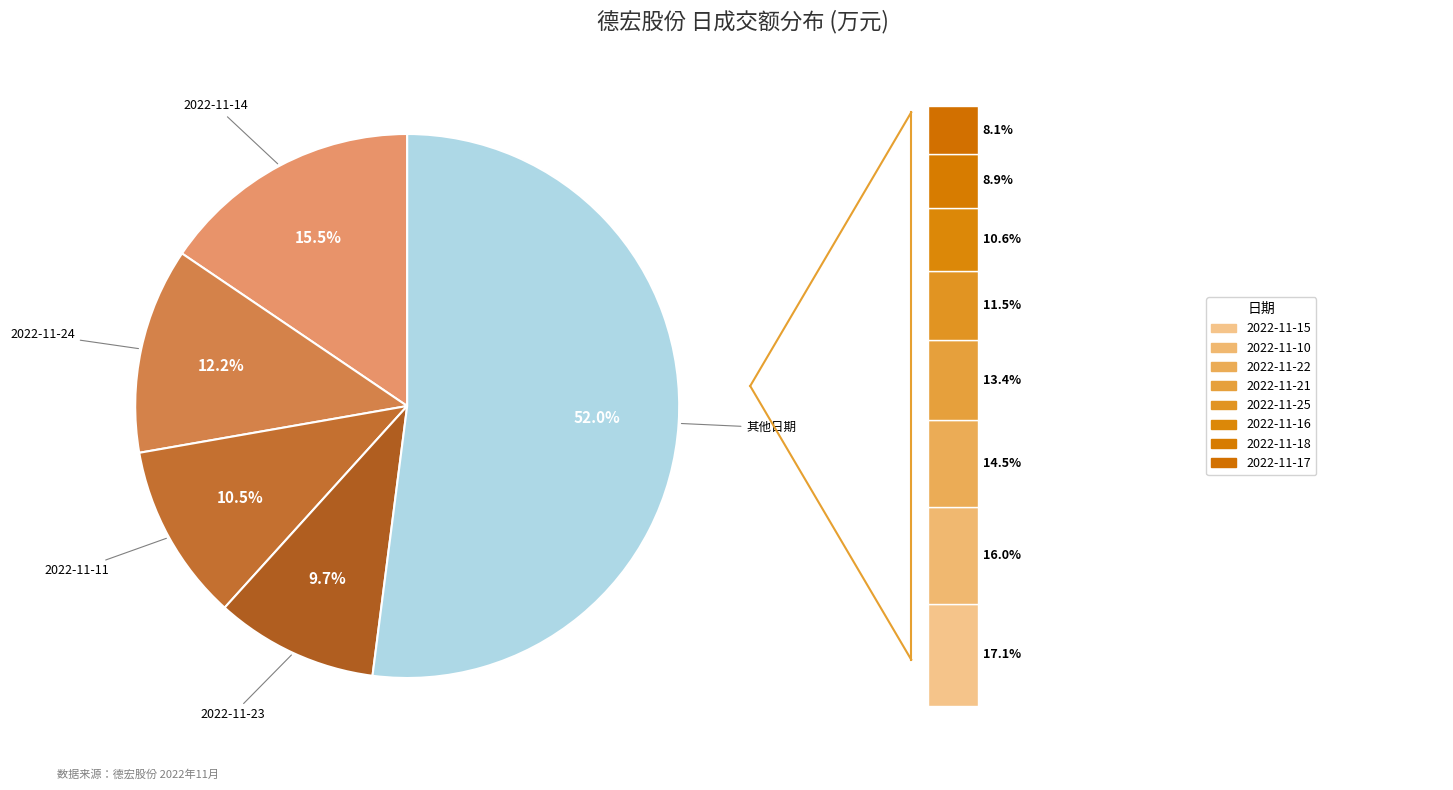

What is the smallest slice in the pie chart?

2022-11-17